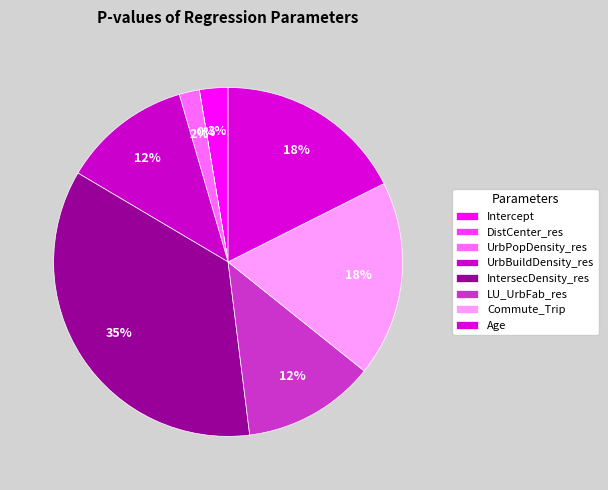

To the nearest percent, what is the difference between the largest and smallest slice percentages?

35%